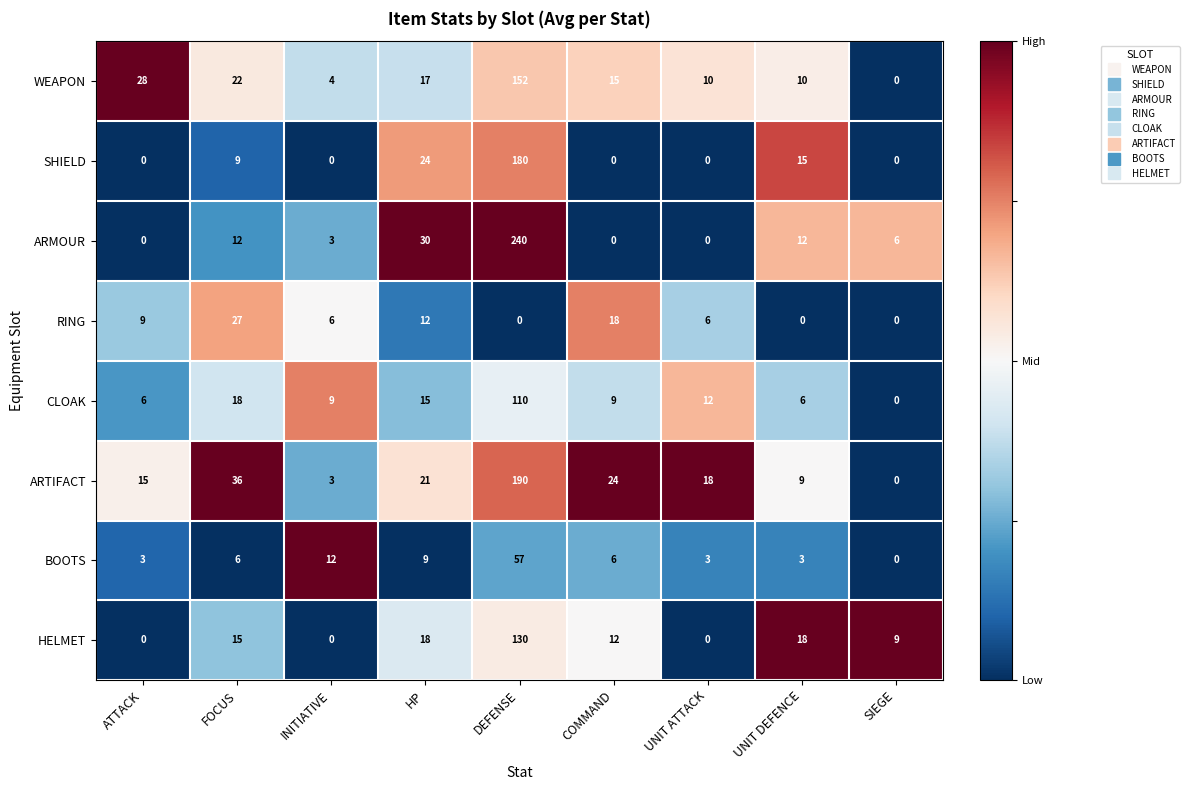

How many series are shown in this chart?

8